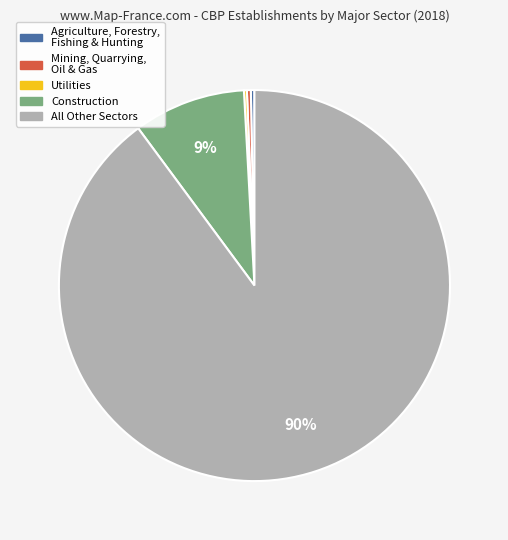

To the nearest percent, what is the average slice percentage?

20%